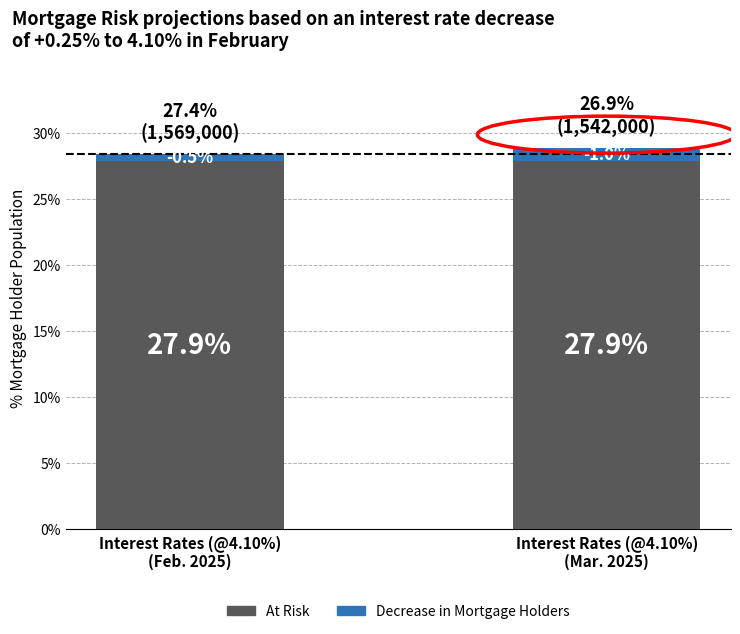

What is the highest value of the At Risk series?

27.9